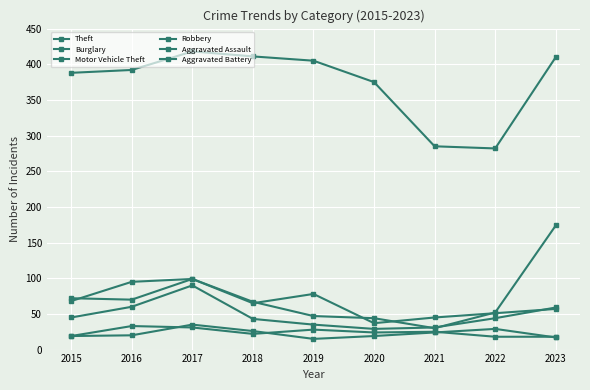

What is the sum of the Aggravated Battery values at 2016 and 2021?

44